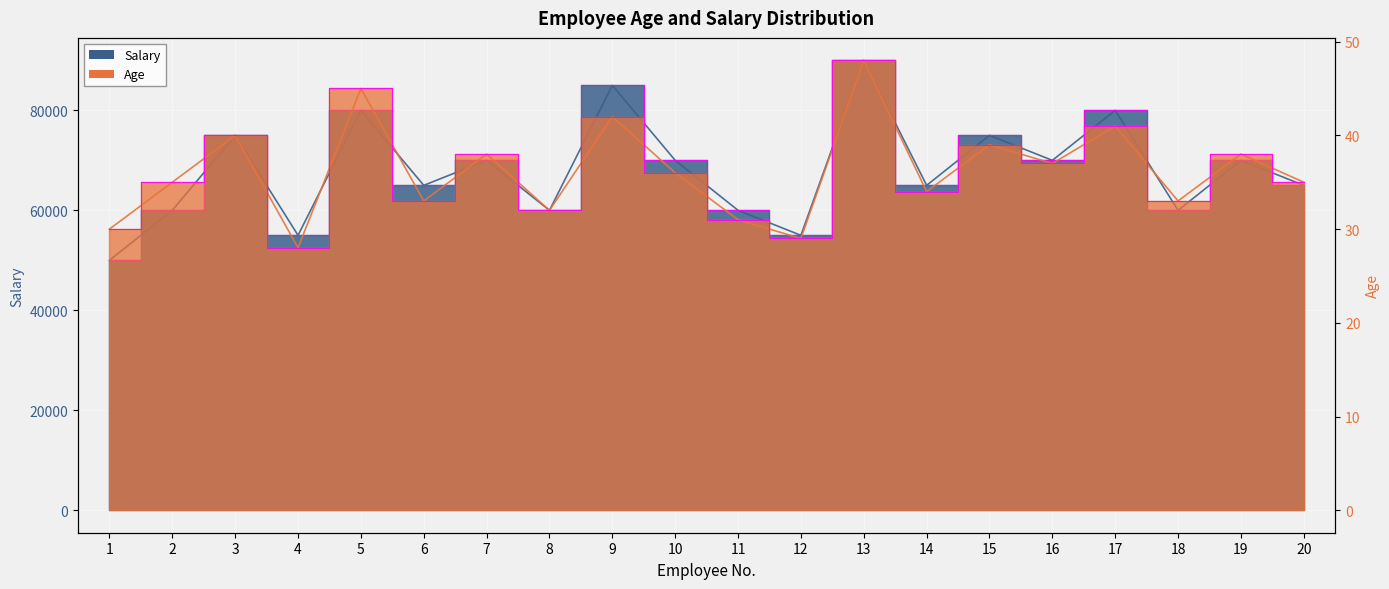

At which category is the sum across all series the highest?

13